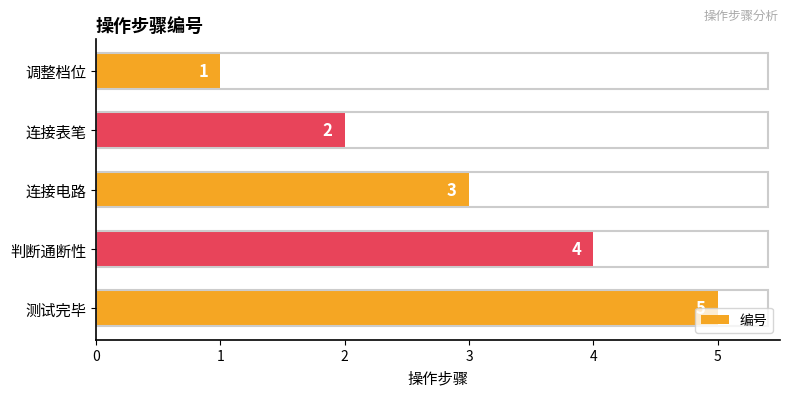

Where is the data nearest to the value 3?

连接电路